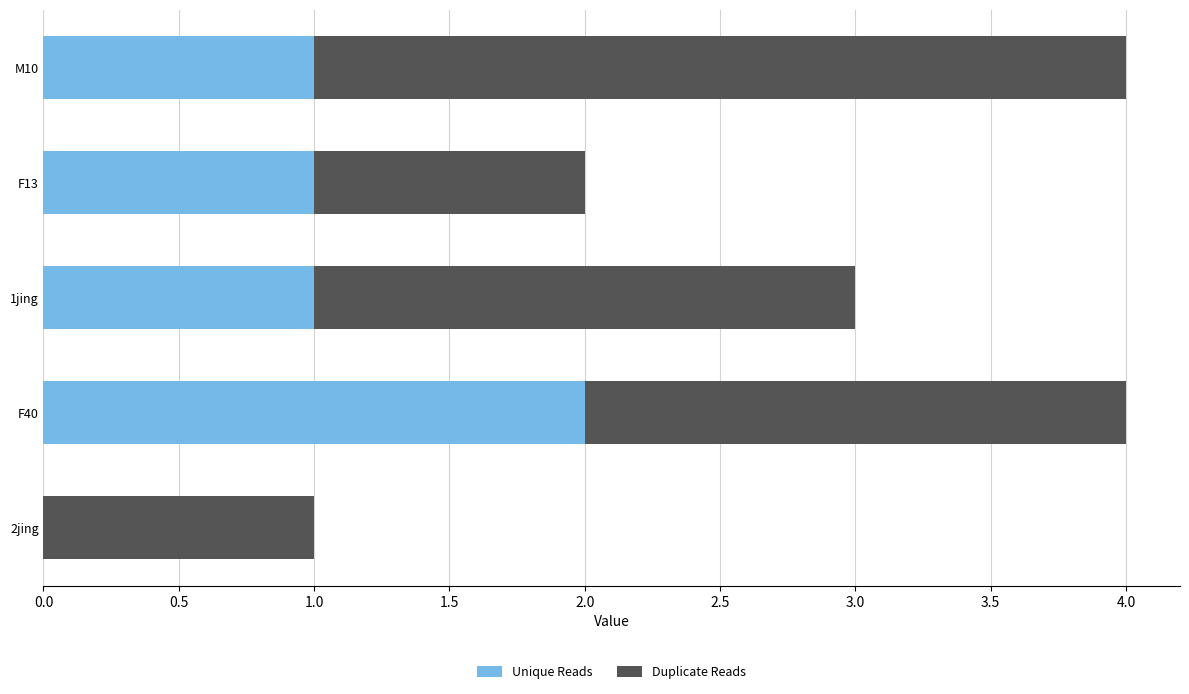

What is the sum of all Unique Reads values?

5